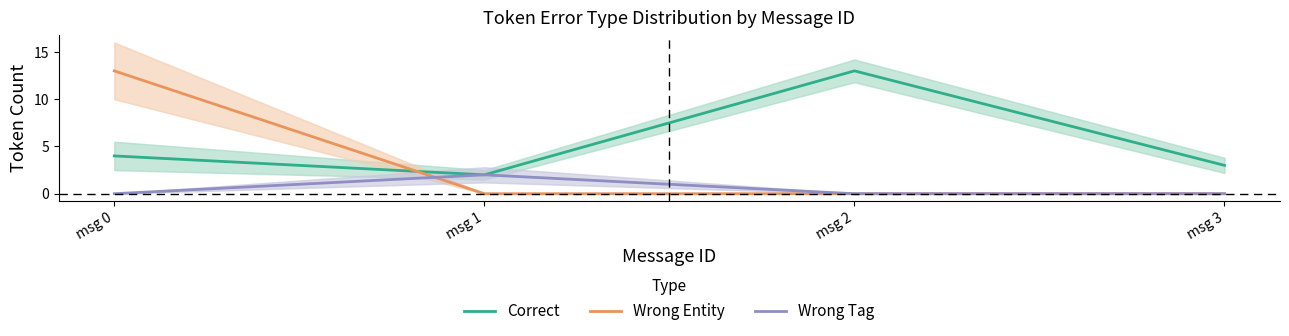

At which label is Correct closest to 7?

msg 0